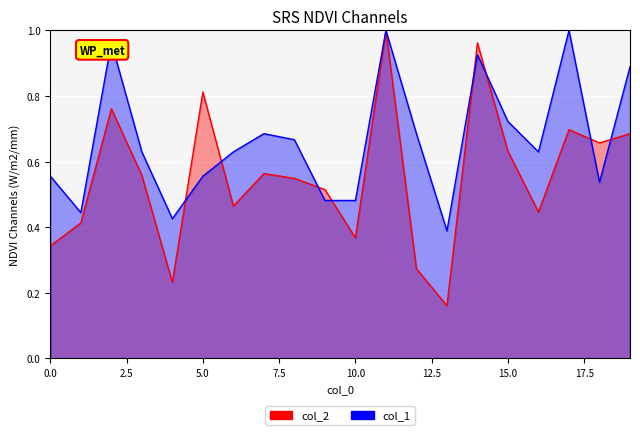

What is the spread (max minus min) of values at 12?

0.4